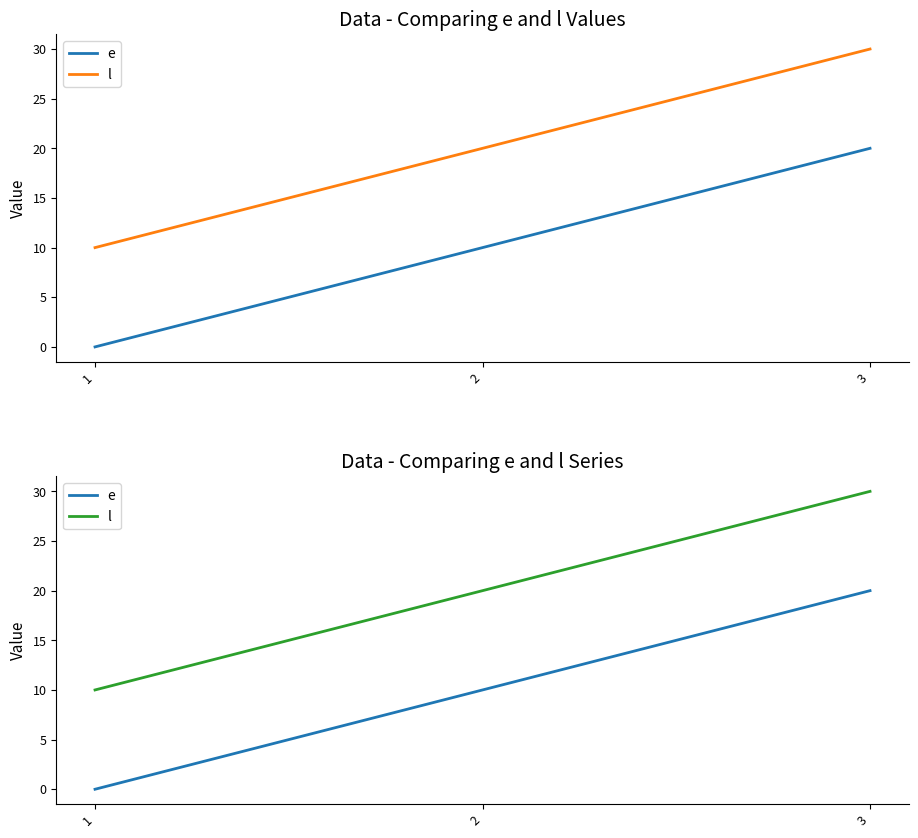

Is the value of l at 3 greater than the value of e at 1?

Yes